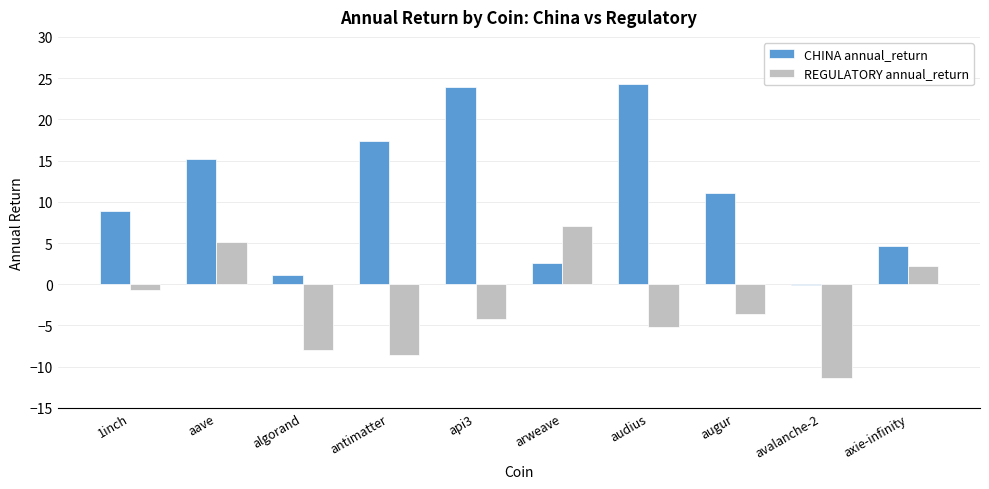

What is the sum of all REGULATORY annual_return values?

-27.4